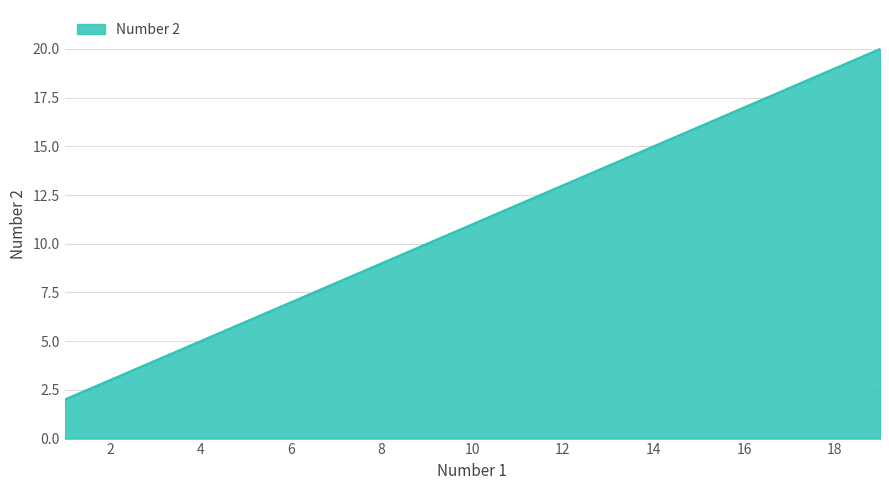

What is the difference between the maximum and minimum values?

18